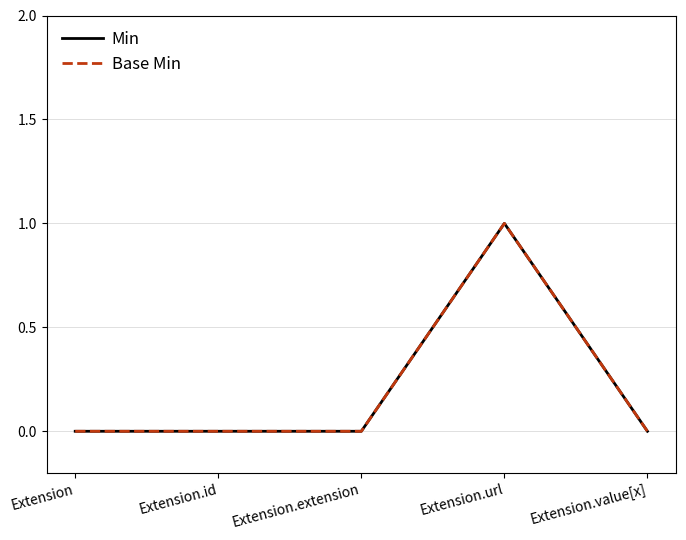

Does the chart have visible grid lines?

Yes